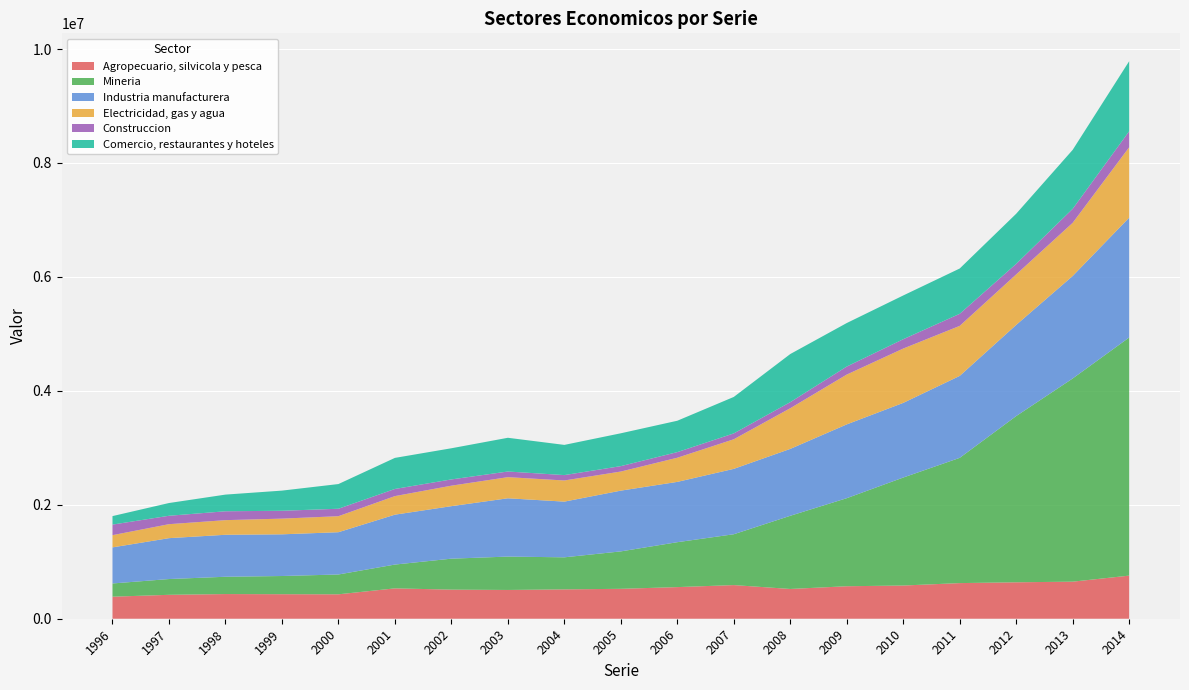

Reading left to right, what are all the values shown in this chart?

Agropecuario, silvicola y pesca: 386848	419801	433071	430520	428668	533057	510810	505016	515300	525087	555118	590560	522534	570303	582910	625523	639604	650666	756746
Mineria: 232153	276941	303784	319339	348022	417817	543522	585999	562691	657053	788508	892504	1284615	1545836	1895582	2198531	2918056	3566752	4179933
Industria manufacturera: 633422	717595	736847	731787	741955	875734	921547	1023279	977790	1066420	1058442	1147712	1174015	1295229	1310522	1438538	1599967	1799058	2103434
Electricidad, gas y agua: 214540	245454	256722	275464	281251	325858	359561	370770	371020	335109	423970	519591	714139	874622	953671	878065	886551	932863	1235736
Construccion: 185581	147548	155951	138169	130738	125427	110025	99273	94527	95121	98557	102897	106530	140924	163945	211954	185367	246038	281081
Comercio, restaurantes y hoteles: 149040	223663	292520	353688	433491	545491	546913	592083	530143	576544	550903	640127	844640	763672	767851	795240	879764	1035175	1229631